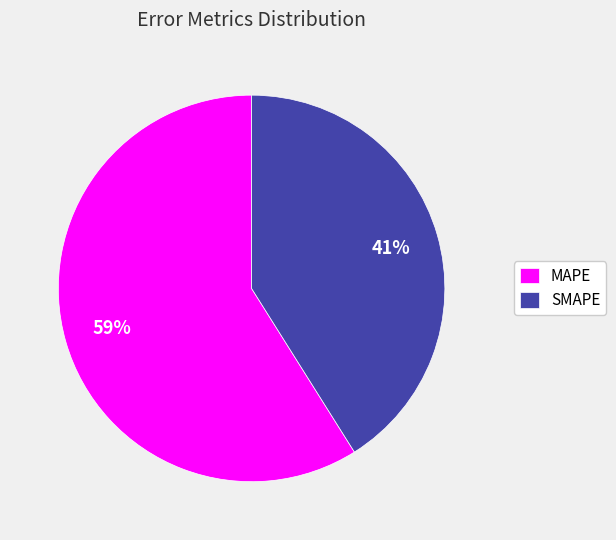

Combined, do SMAPE and MAPE account for over 50%?

Yes